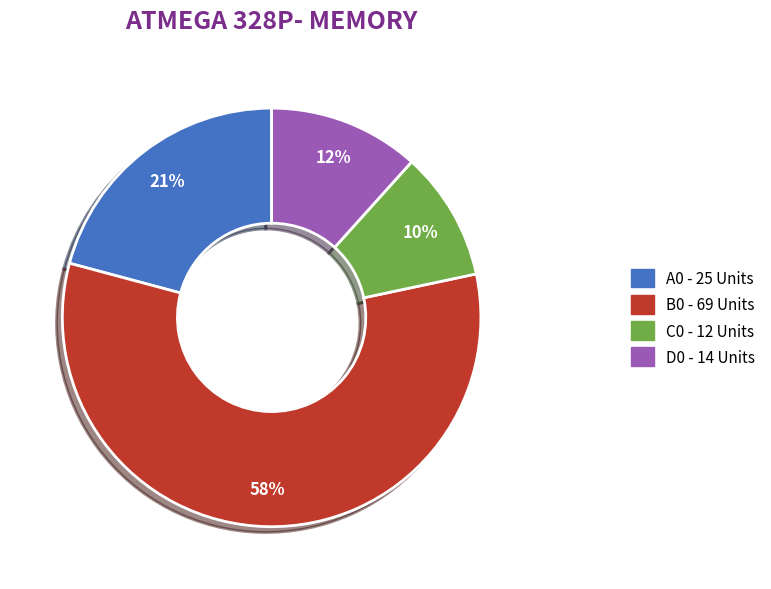

To the nearest percent, what percentage of the pie is A0?

21%